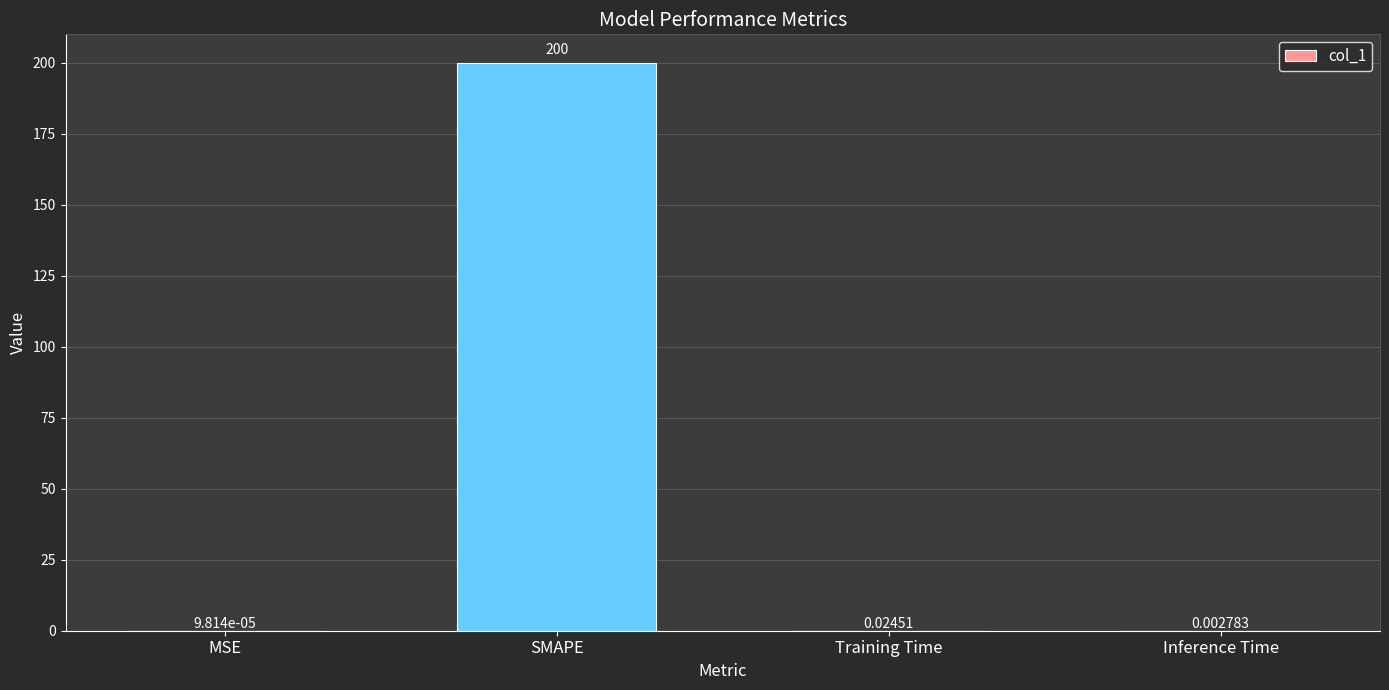

At which label is the value closest to 100?

Training Time